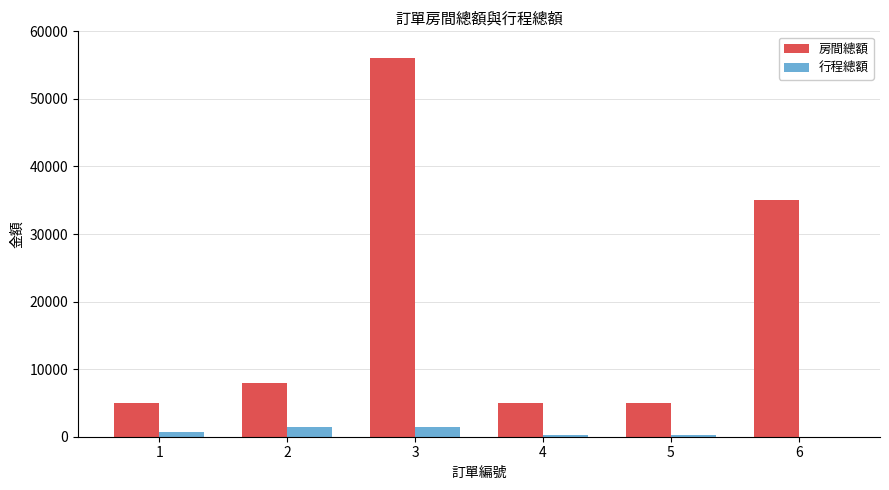

How many 行程總額 values are between 300 and 1500?

5